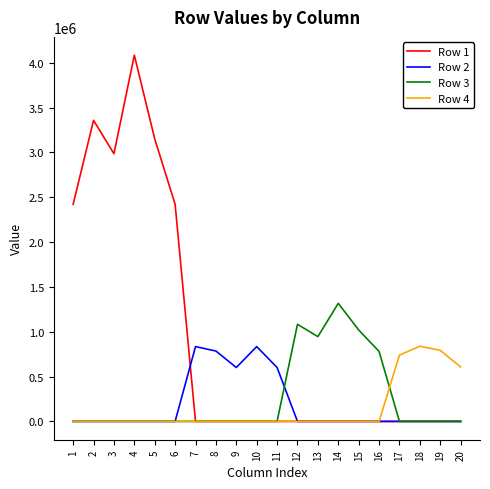

What is the greatest value displayed?

4085313.5